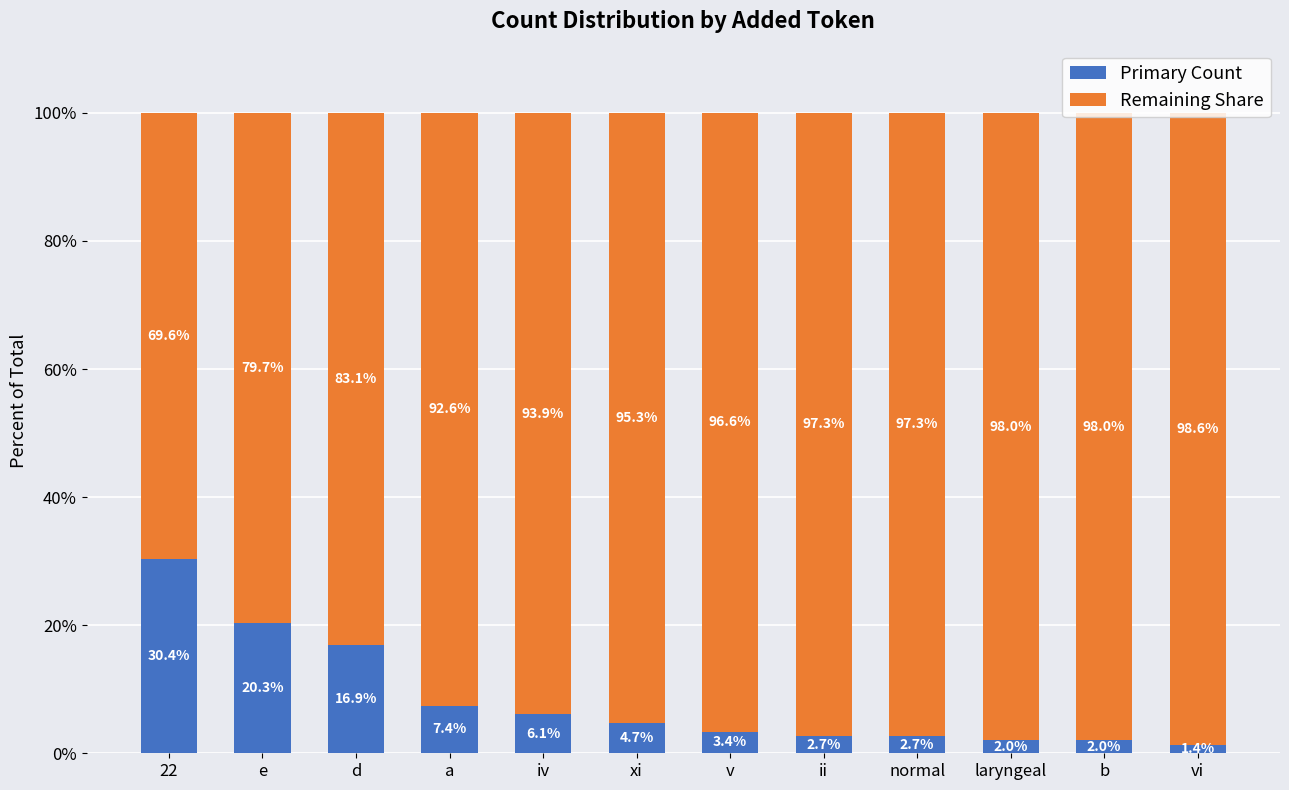

Which category has the highest value in the Primary Count series?

22